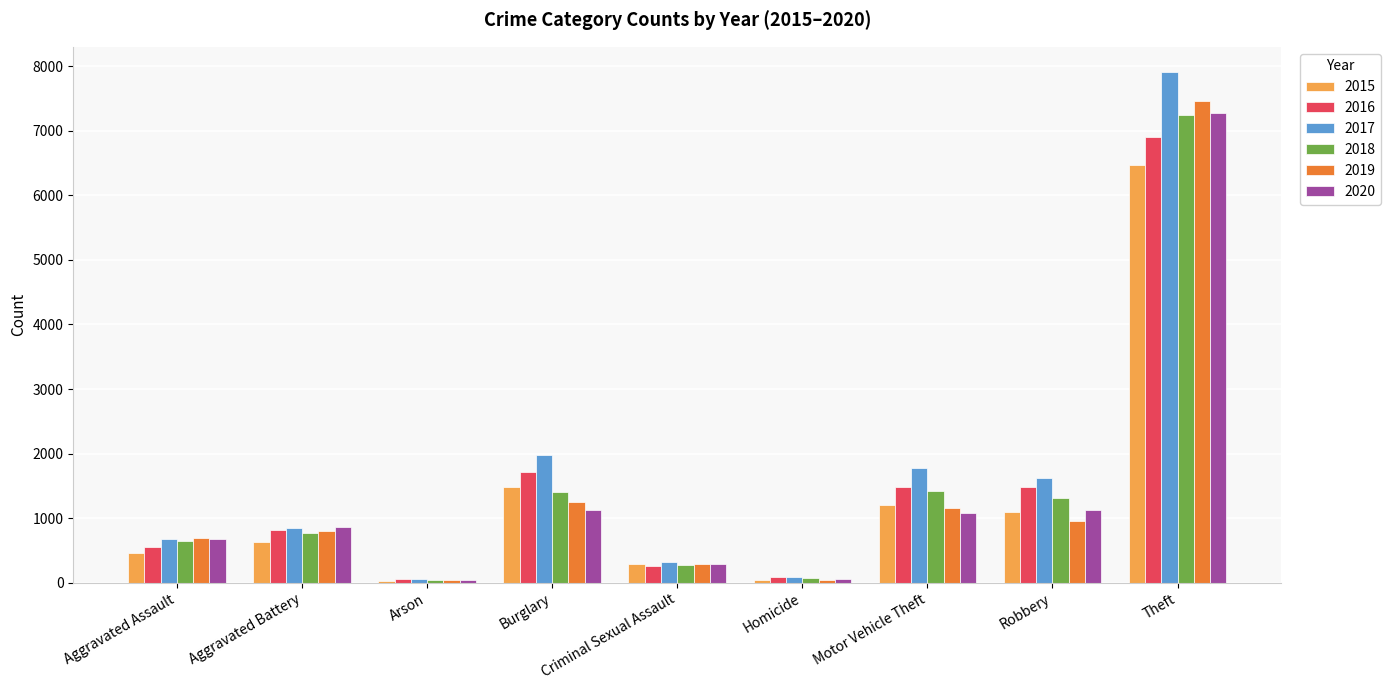

What is the highest value of the 2017 series?

7905